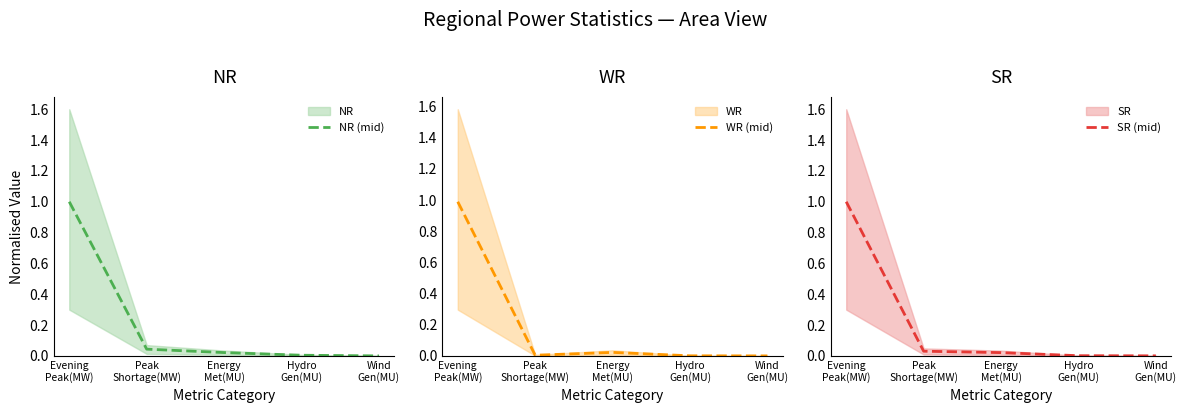

Is the value of SR (mid) at Energy
Met(MU) greater than the value of WR (mid) at Evening
Peak(MW)?

No